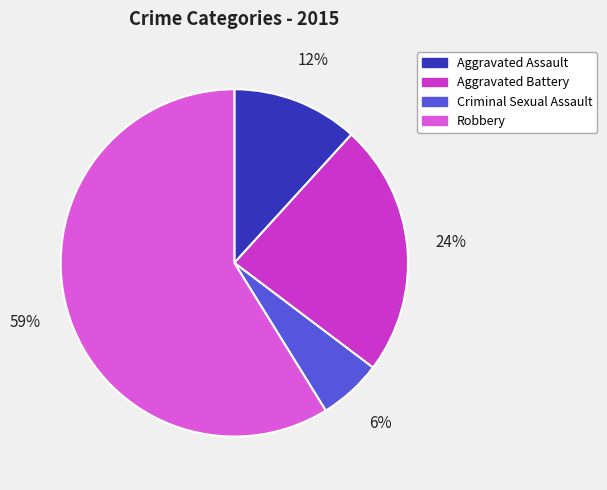

Between Criminal Sexual Assault and Aggravated Battery, which is larger?

Aggravated Battery